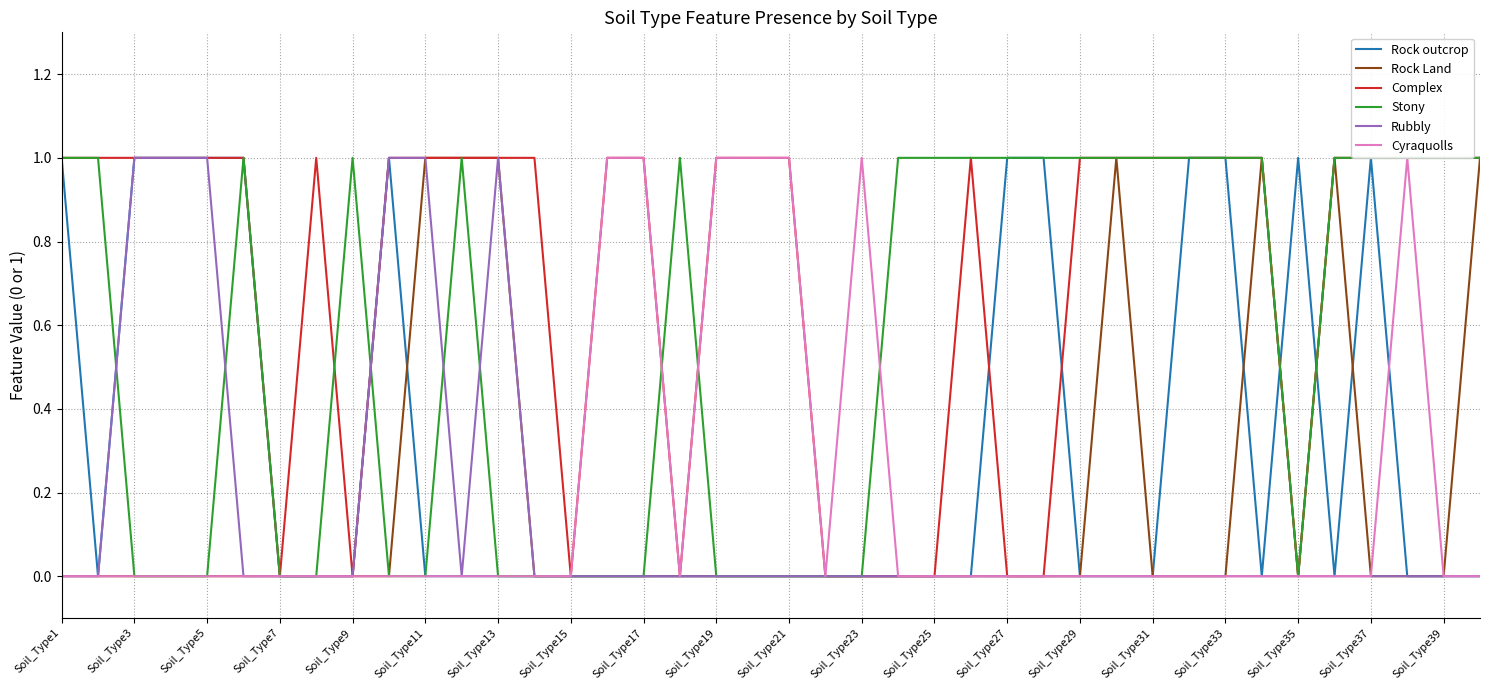

Which series has the largest total across all categories?

Complex